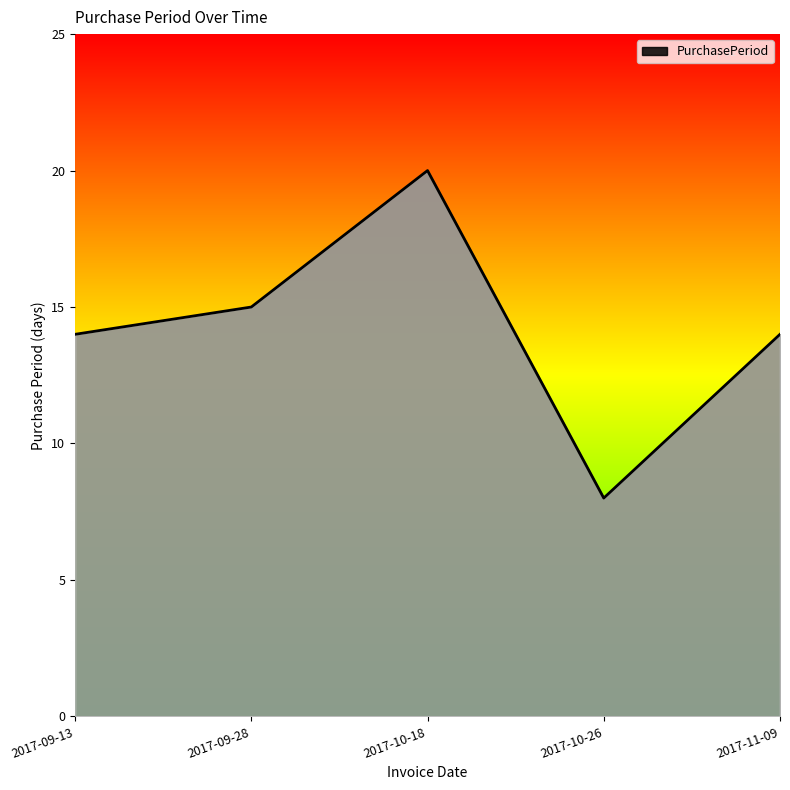

Reading left to right, list all the values displayed in this chart.

2017-09-13=14	2017-09-28=15	2017-10-18=20	2017-10-26=8	2017-11-09=14